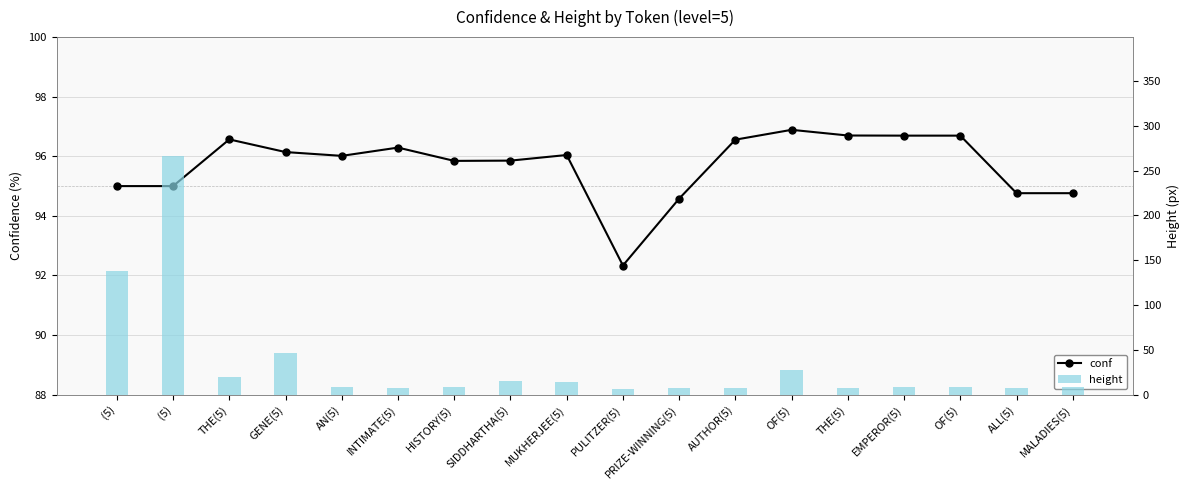

At how many categories does at least one series exceed 177?

1